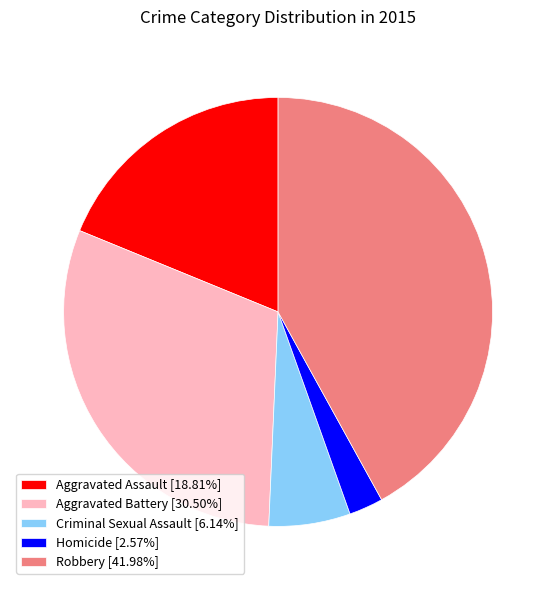

Is it true that Criminal Sexual Assault is 6% of the pie?

True